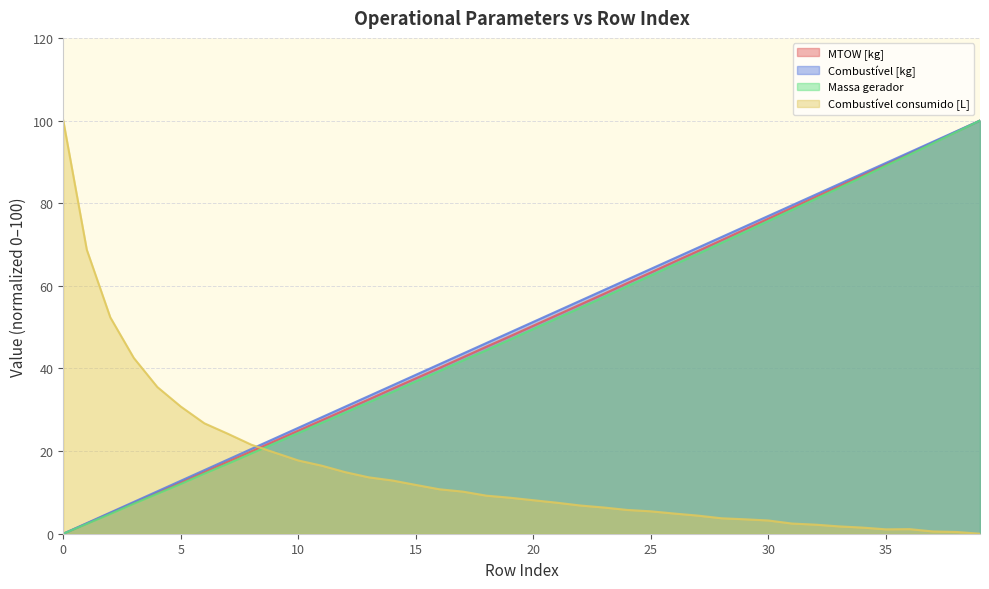

How many lines are shown in the chart?

4